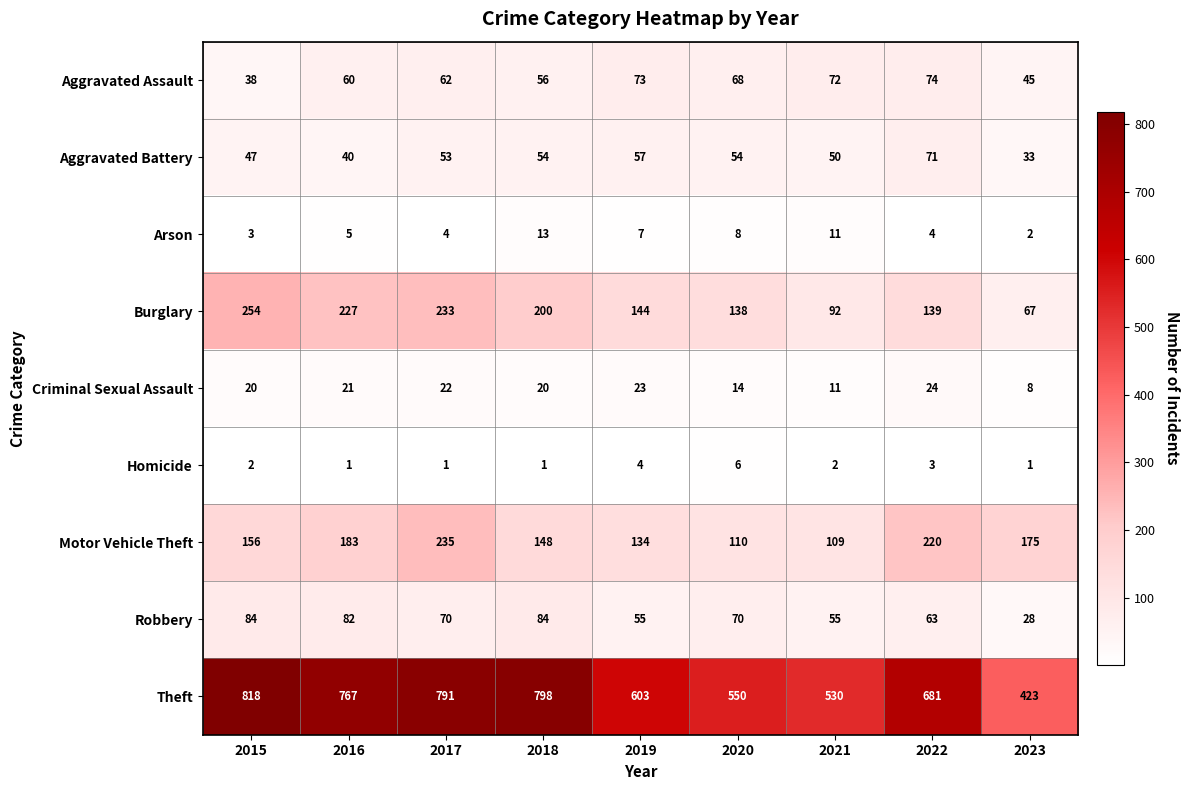

Which series changed the most between 2015 and 2017?

Motor Vehicle Theft